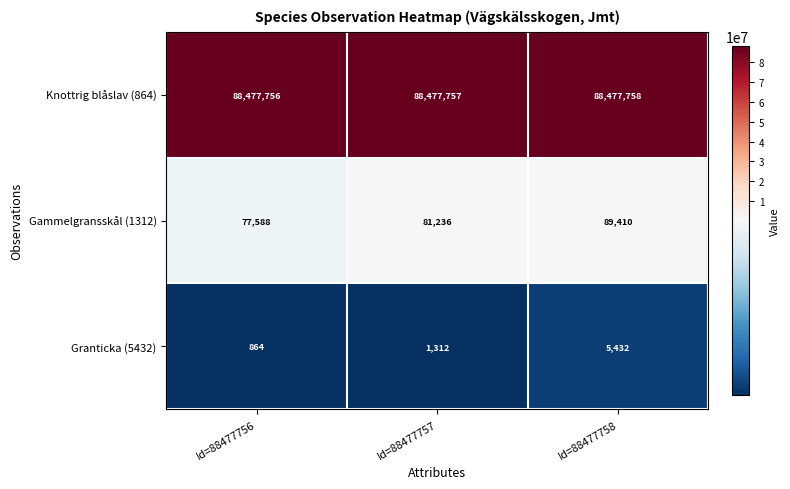

Is it true that Gammelgransskål (1312) equals 89410 at Id=88477758?

True